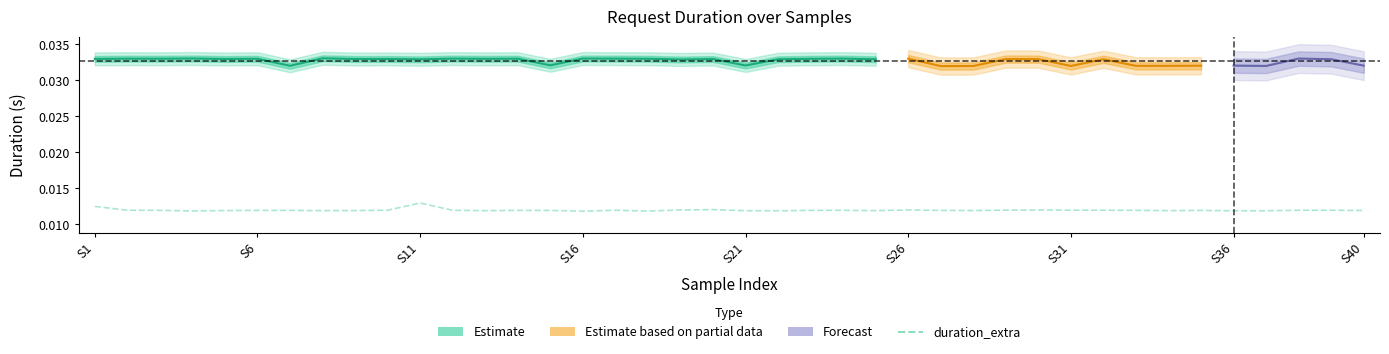

List the labels in order of value, largest first.

10, S1, 19, 25, 18, 29, 30, 28, 31, 38, 9, S6, 16, 37, 11, 23, 32, S11, S26, 13, S31, 22, 26, 34, 14, 27, 39, S21, S40, 33, 24, S36, 12, 20, 35, 21, 36, S16, 17, 15